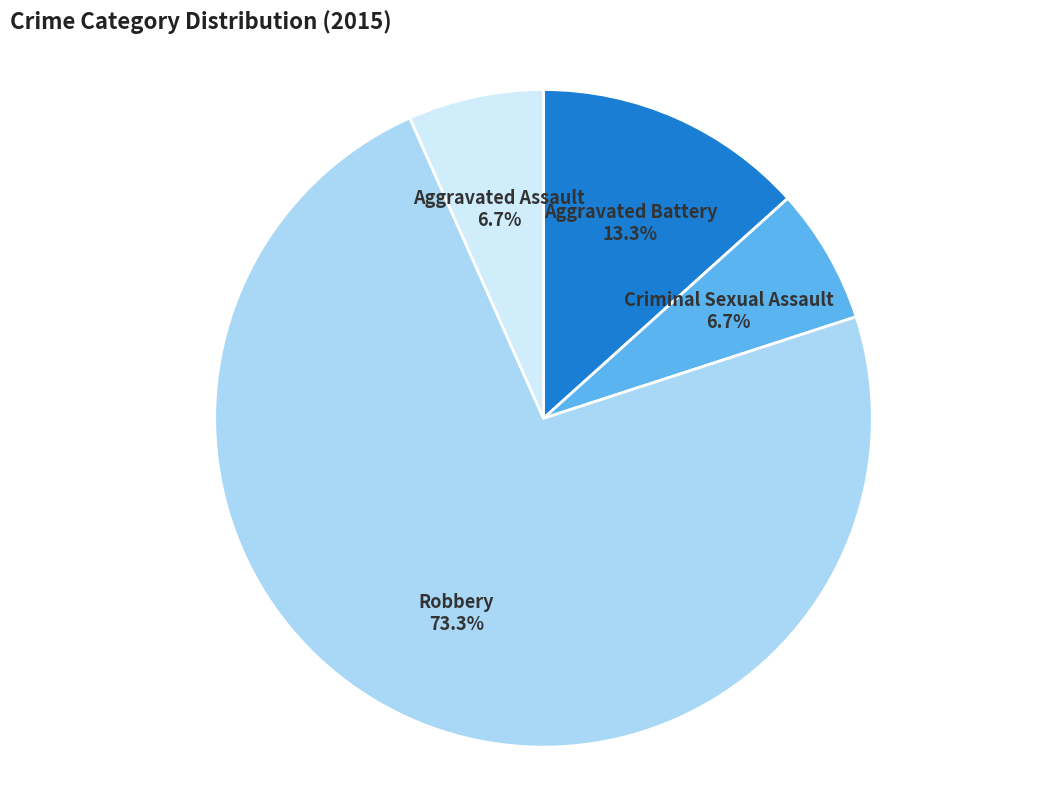

How many segments does this pie chart have?

4